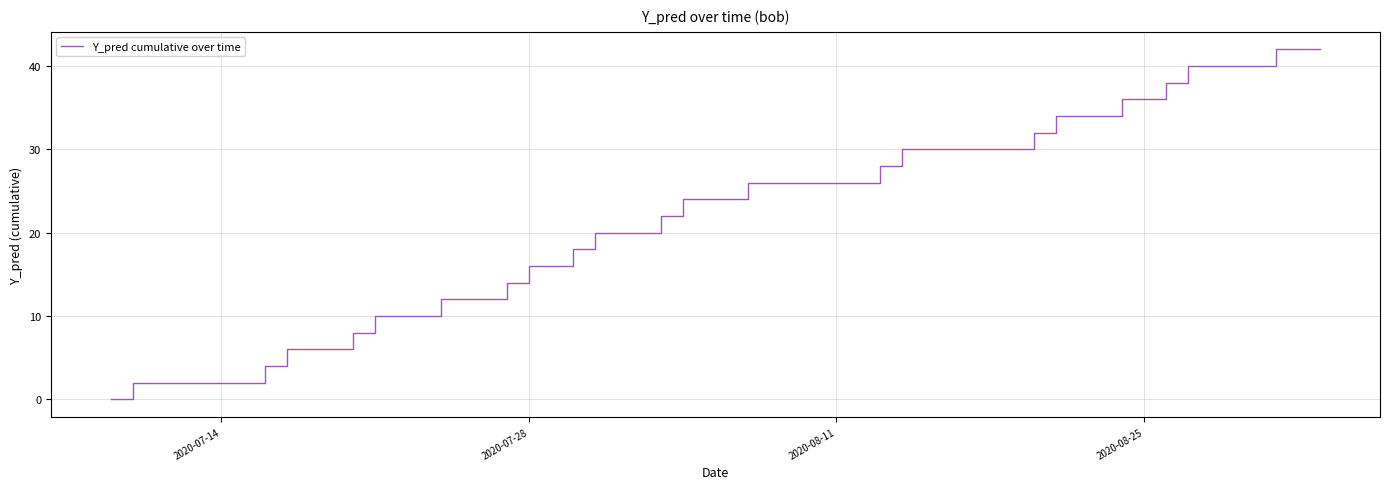

What is the greatest value displayed?

42